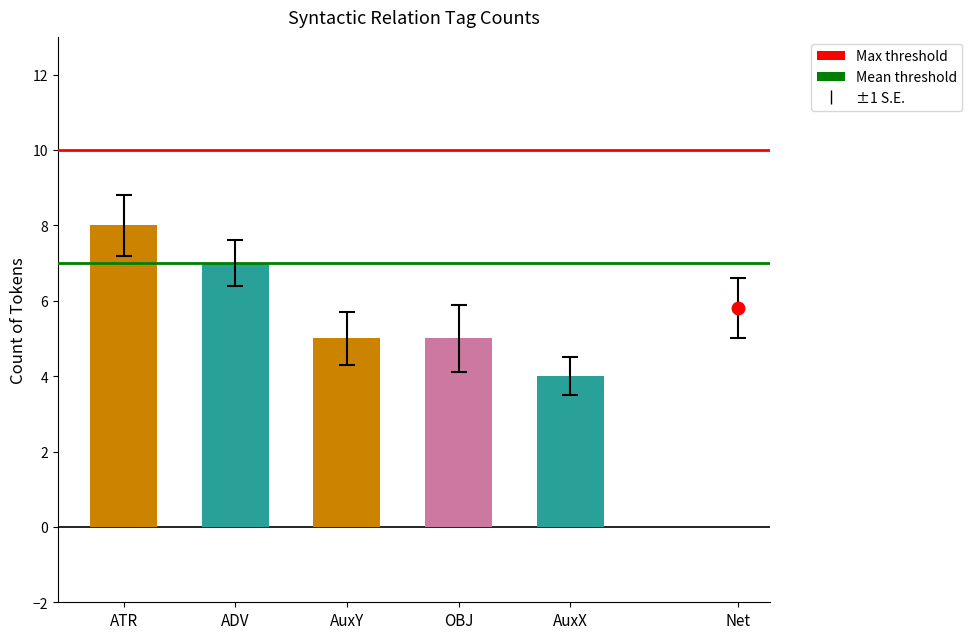

Is it true that the value at AuxX is 4?

True